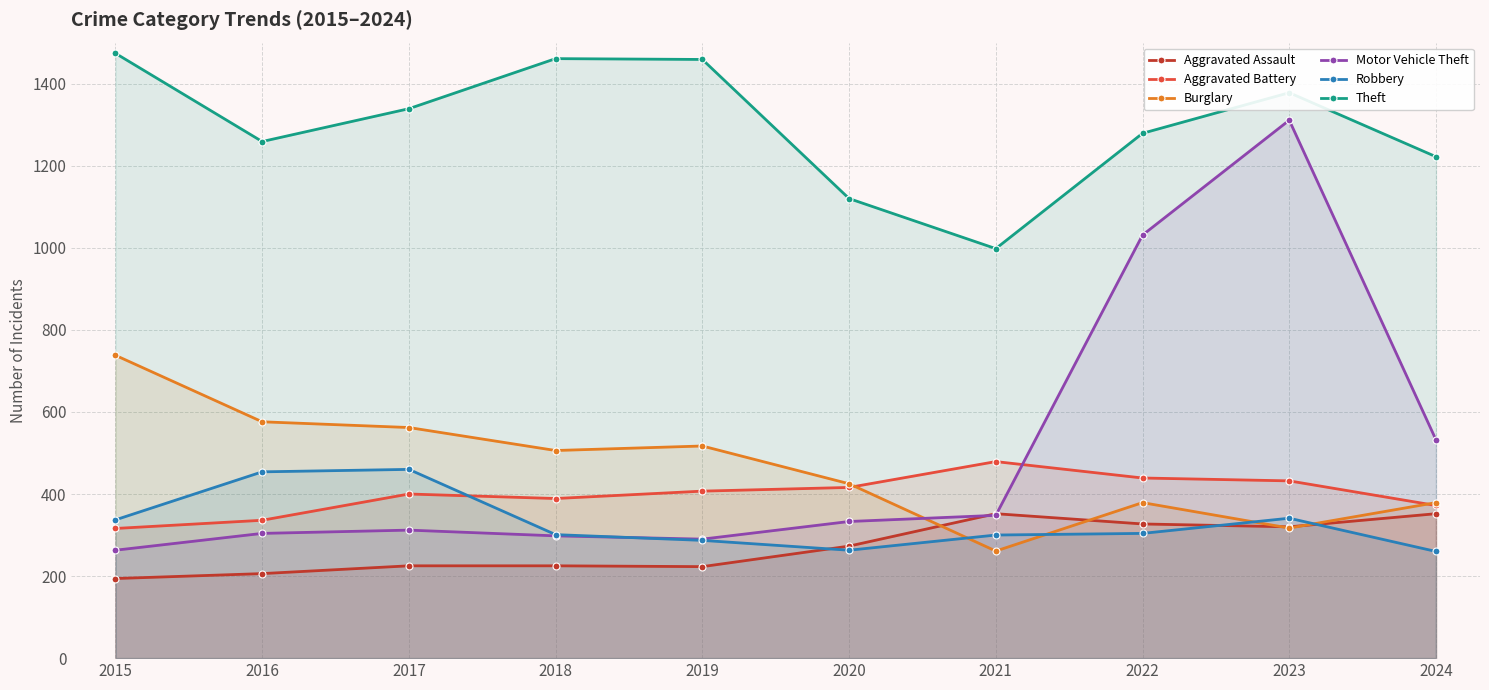

Is it true that Theft equals 1474 at 2015?

True